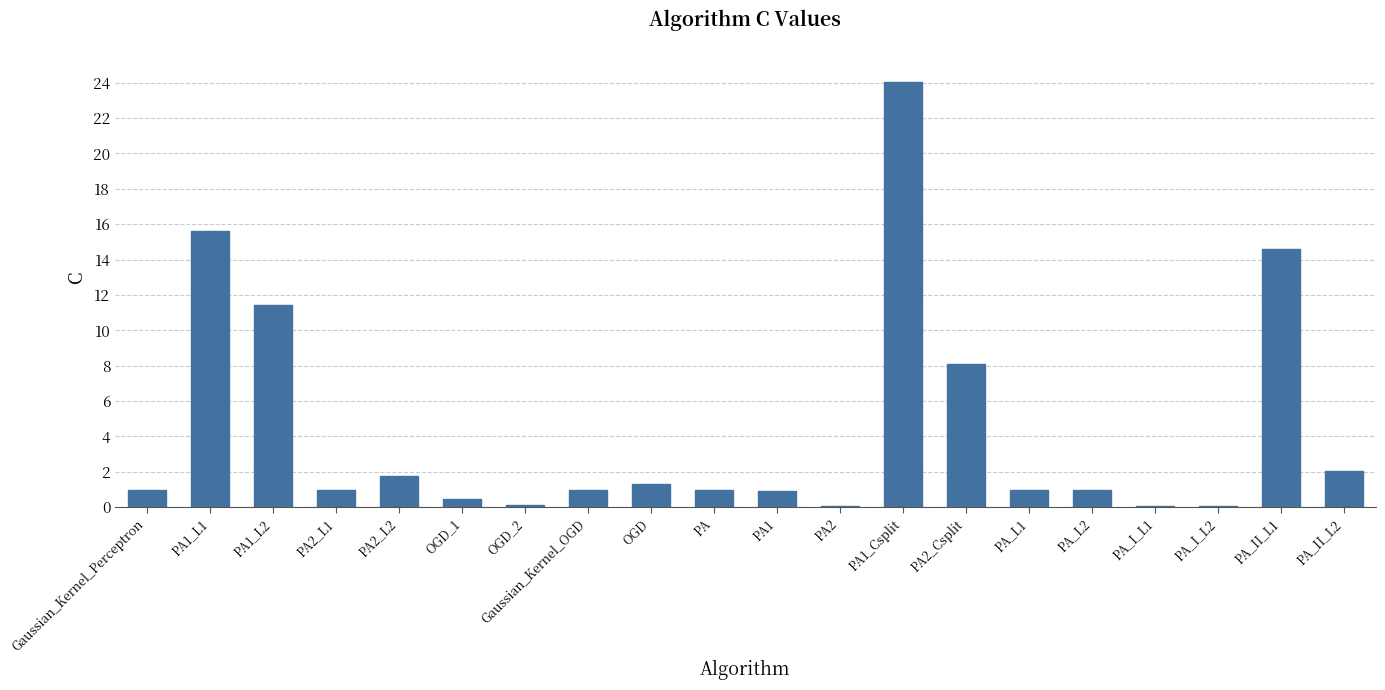

What is the sum of the values at PA_II_L2 and PA2_L1?

3.0